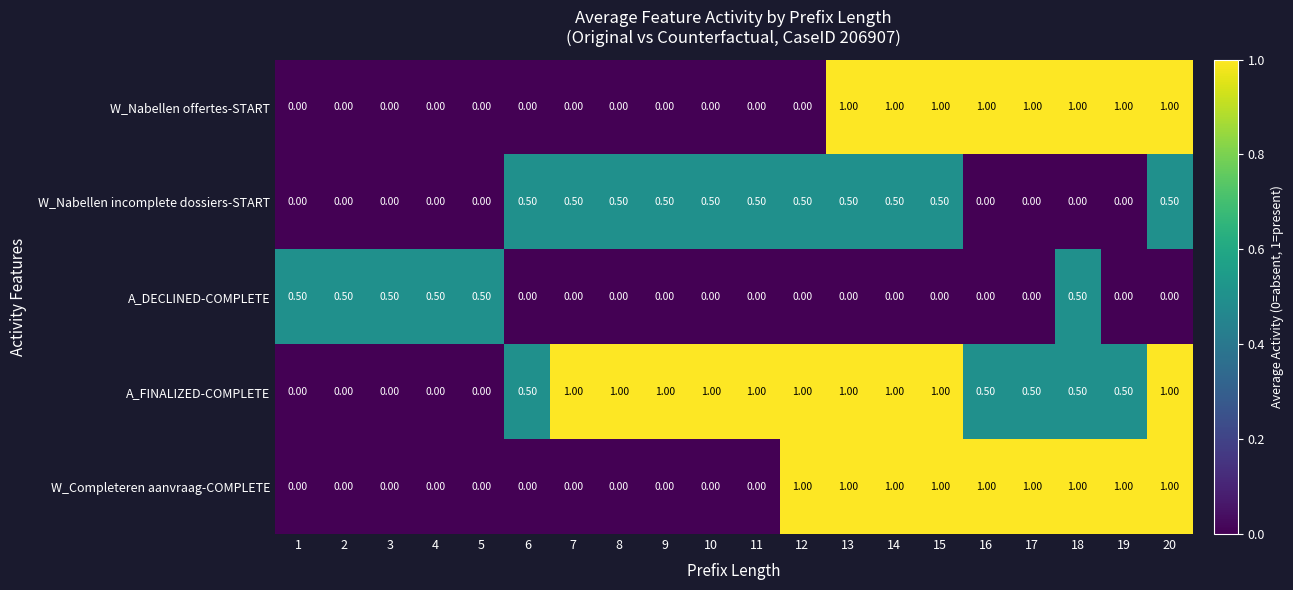

What is the difference between the maximum and second lowest values in the A_DECLINED-COMPLETE series?

0.5